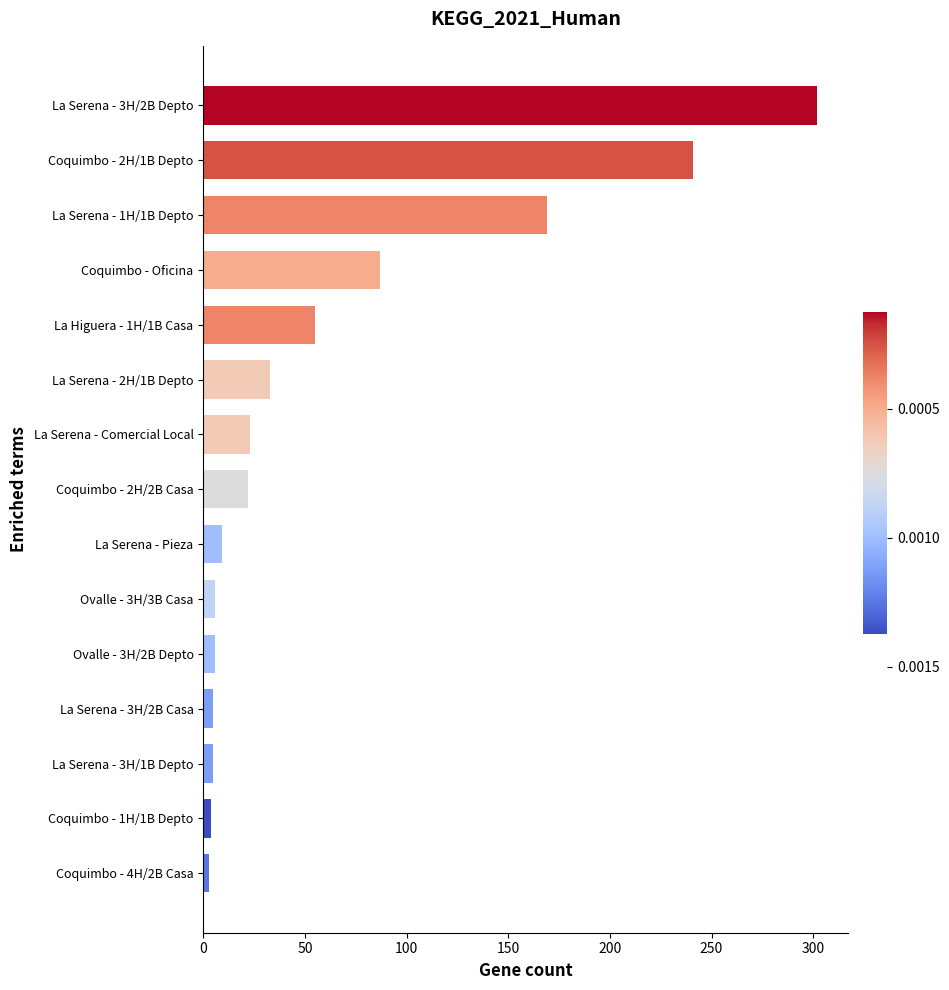

What is the change in value from La Serena - Comercial Local to La Serena - 2H/1B Depto?

+10